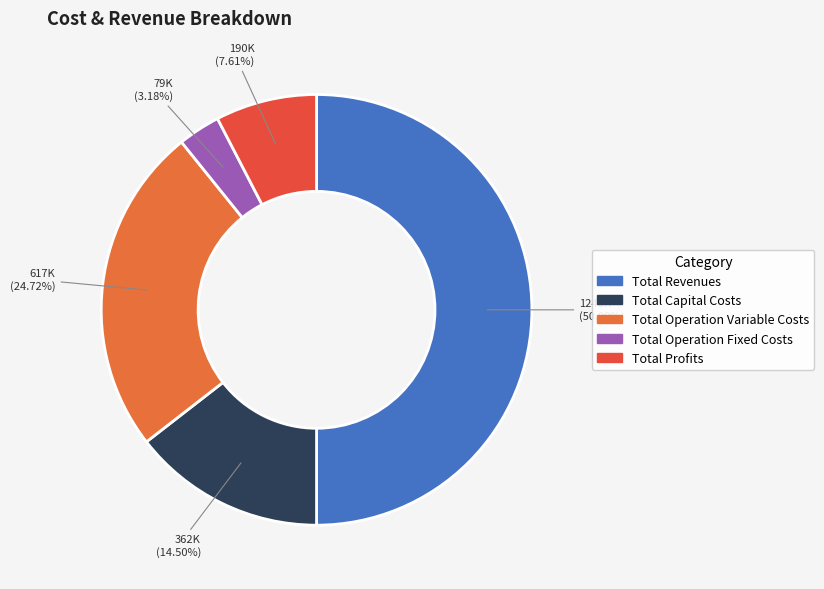

Rank the categories by value from highest to lowest.

Total Revenues, Total Operation Variable Costs, Total Capital Costs, Total Profits, Total Operation Fixed Costs